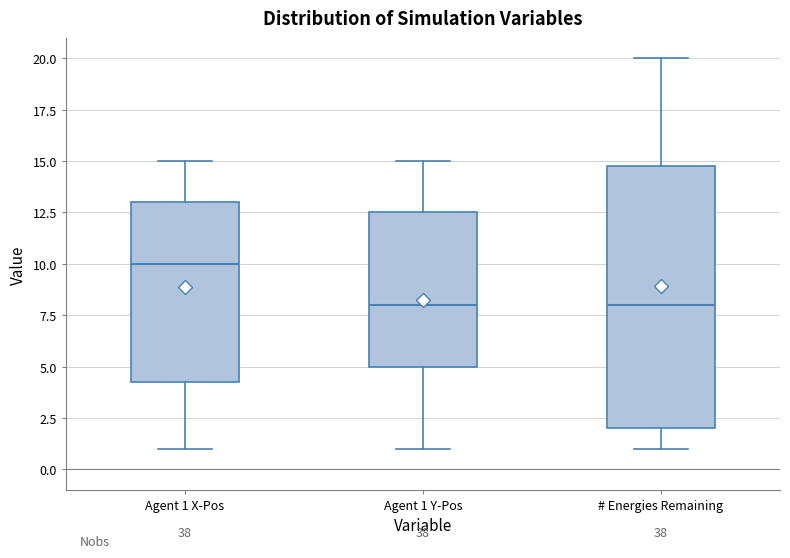

Which box has the highest median line?

Agent 1 X-Pos